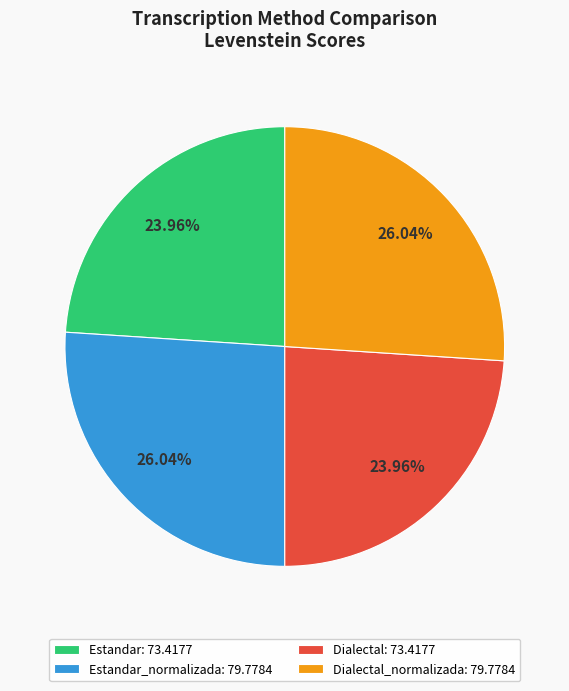

What is the ratio of the value at Dialectal: 73.4177 to the value at Estandar_normalizada: 79.7784?

0.9